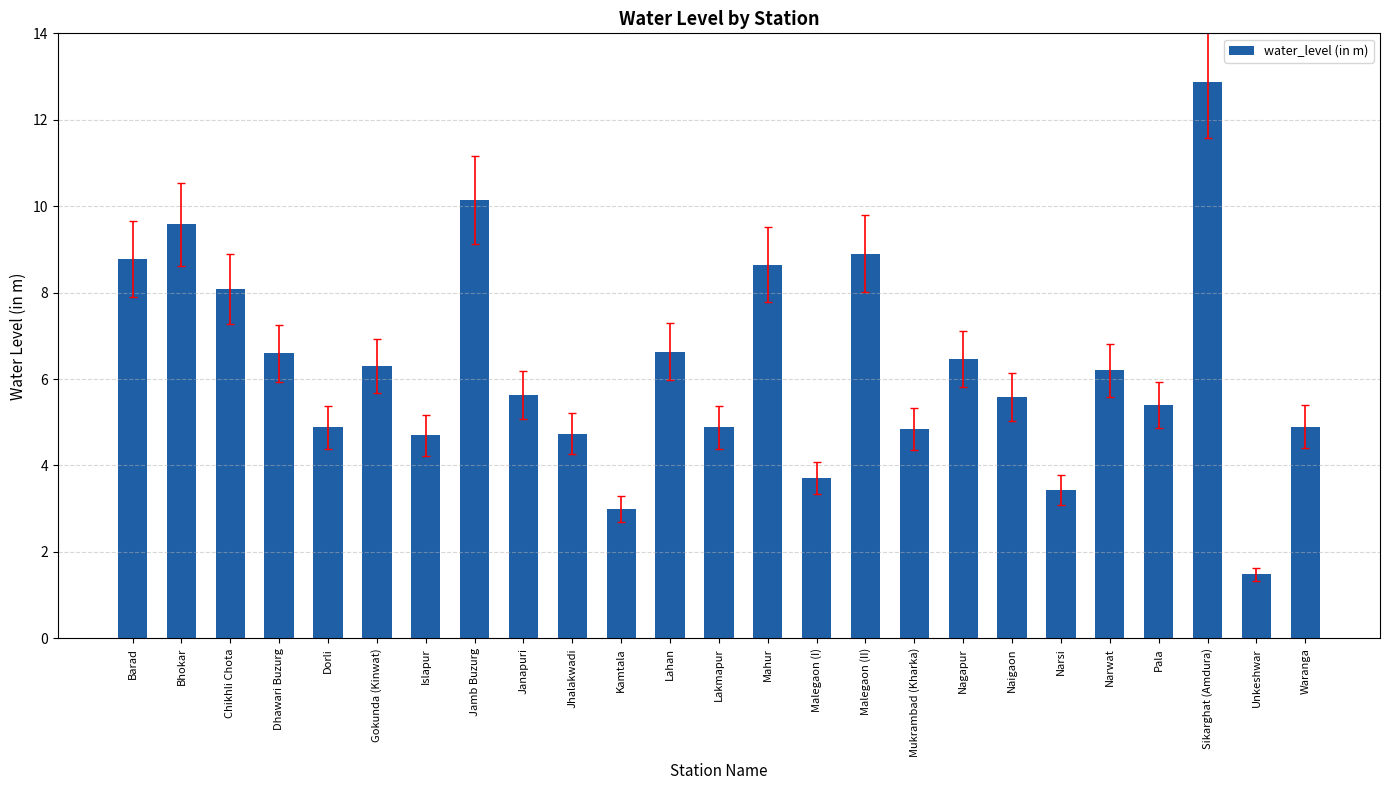

Does the chart contain any negative values?

No